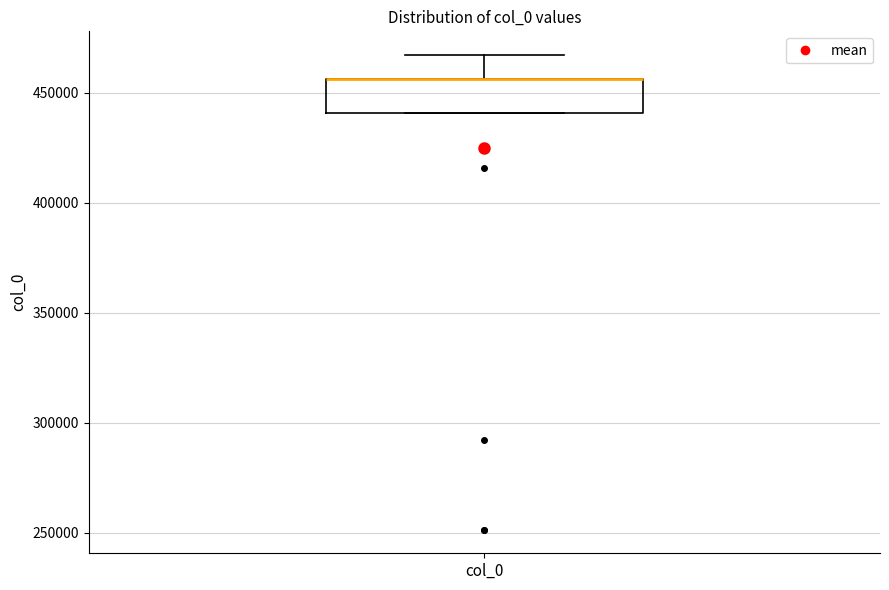

Where is the lower edge of the box for col_0 on the y-axis? The values are not printed on the chart, so give them approximately, as read against the axis.

440000